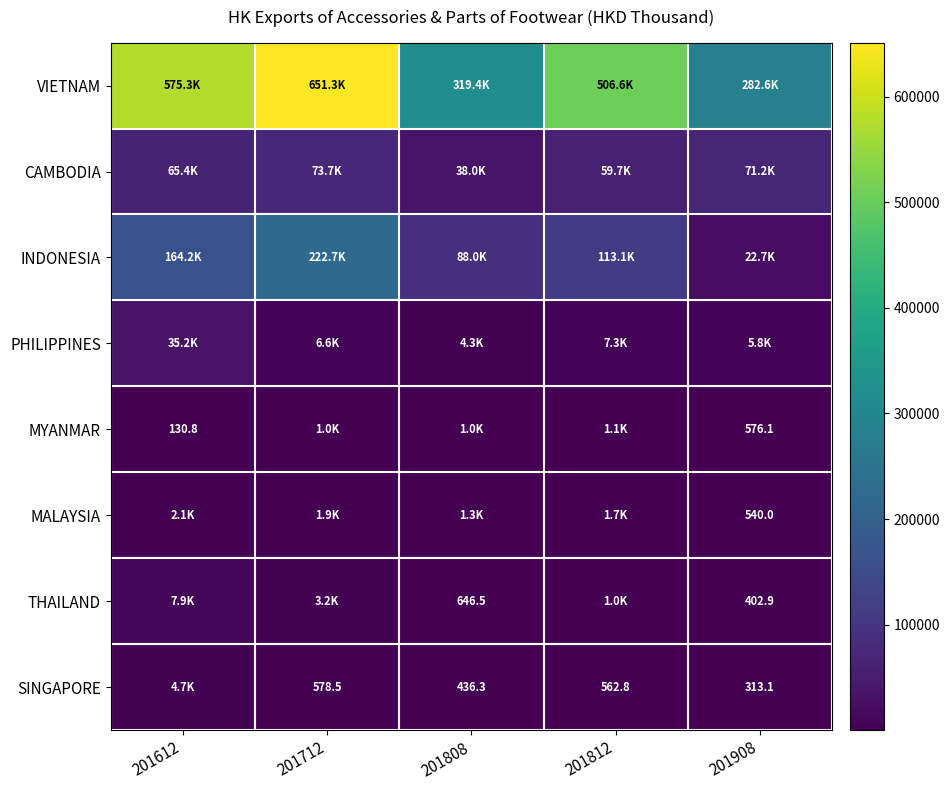

What is the difference between the highest and lowest values at 201712?

650730.6